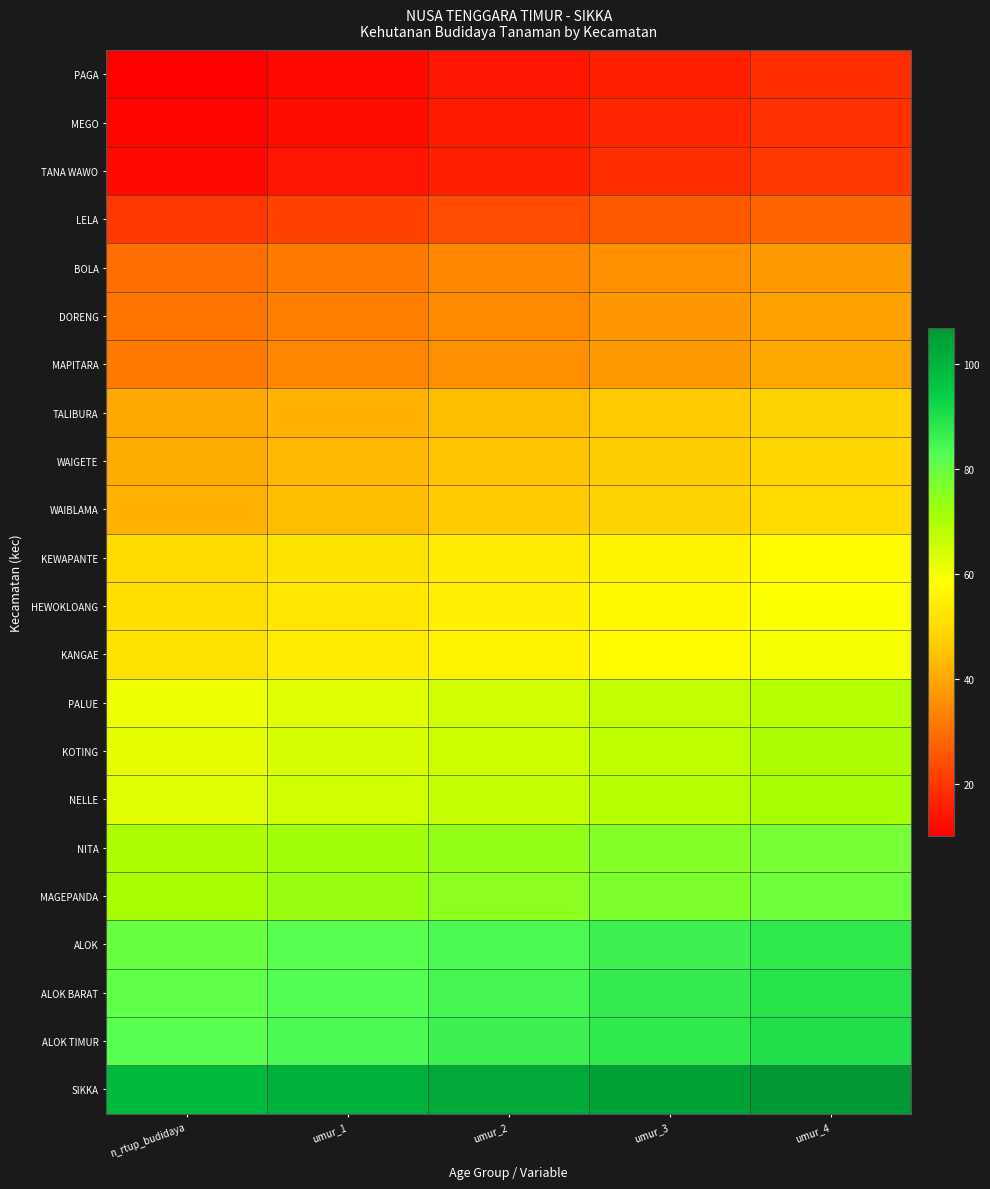

Which series has the widest spread of values?

PAGA